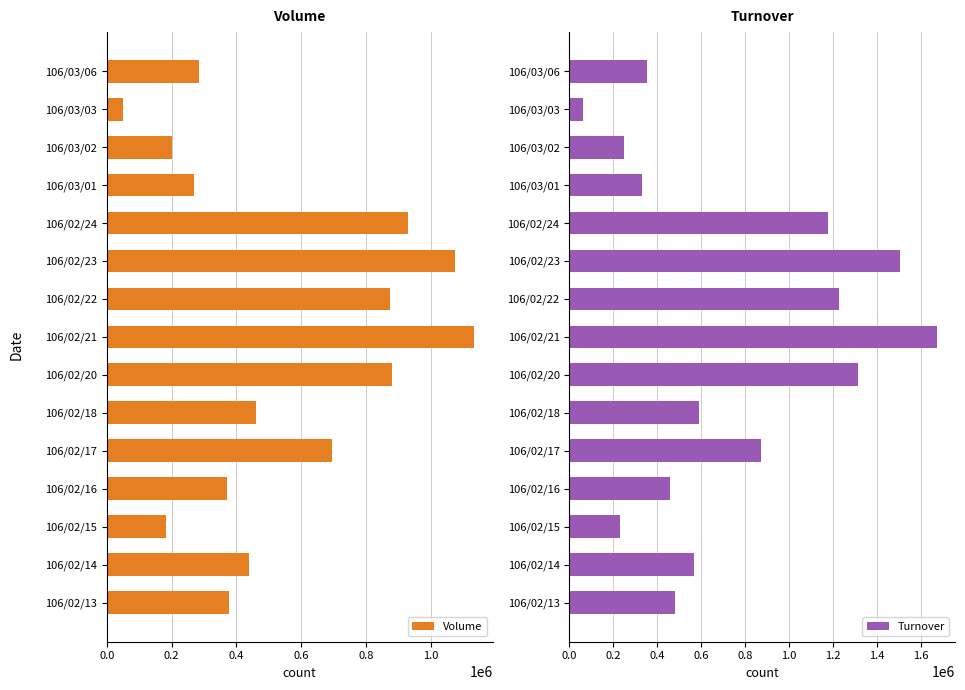

What is the difference between the maximum and minimum values in the Volume series?

1084000